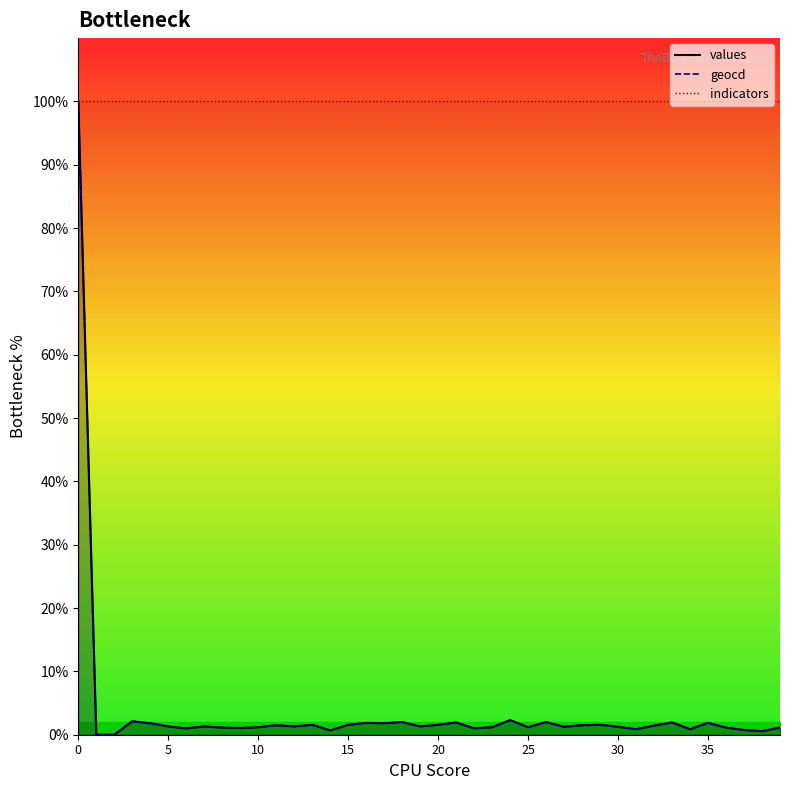

True or false: indicators and values cross at least once.

False